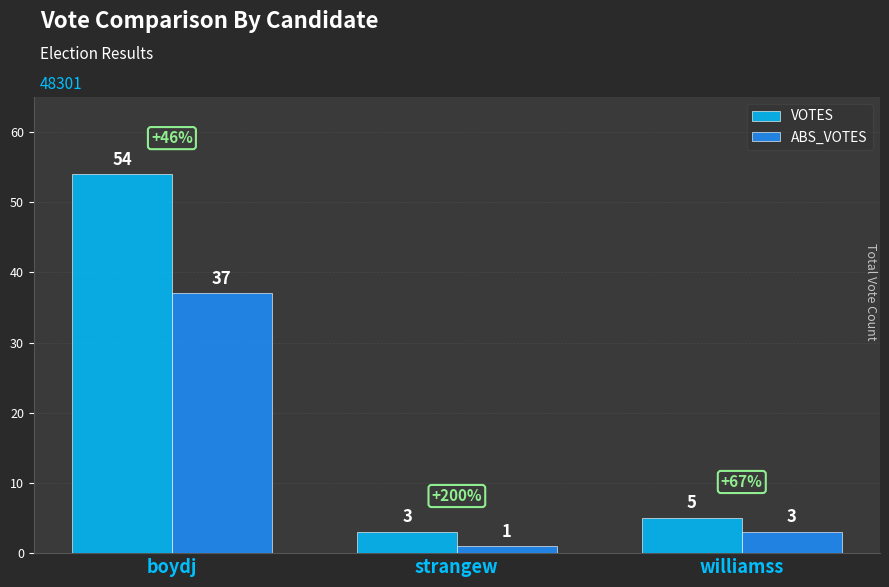

Are the bars grouped side by side (vs. stacked)?

Yes